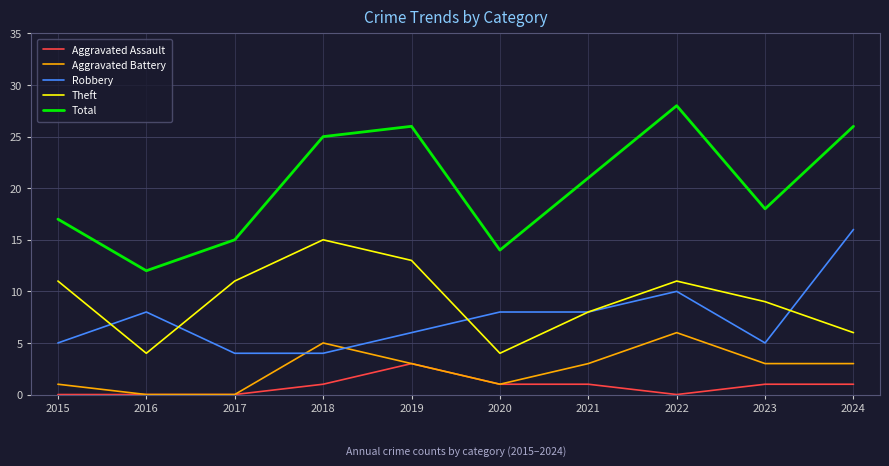

What is the spread (max minus min) of values at 2015?

17